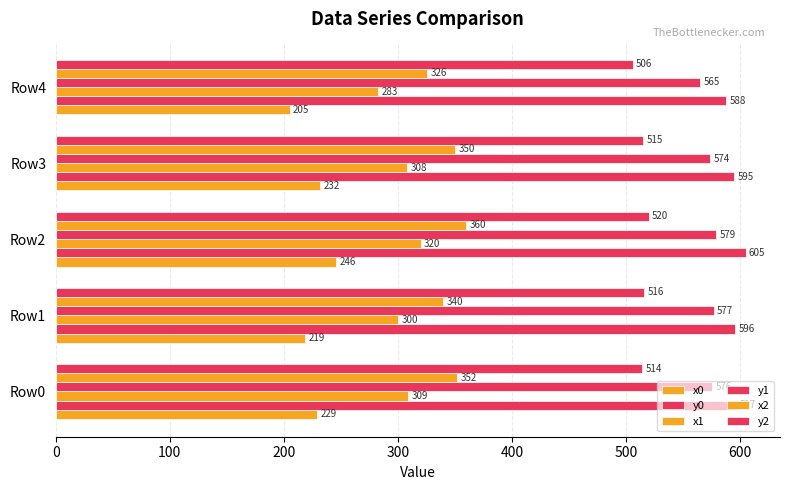

What is the value of the x1 bar at the 5th from the left?

283